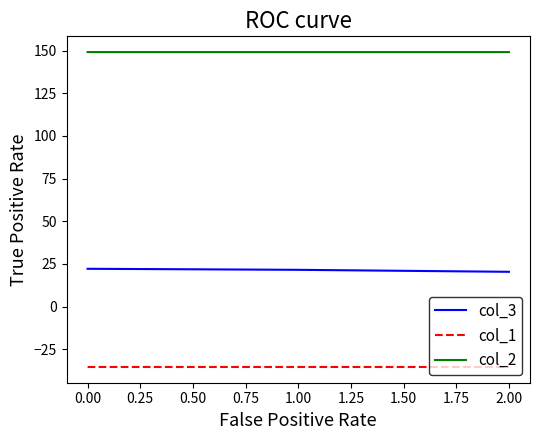

The value of col_3 at 0.00 is 38.5. True or false?

False